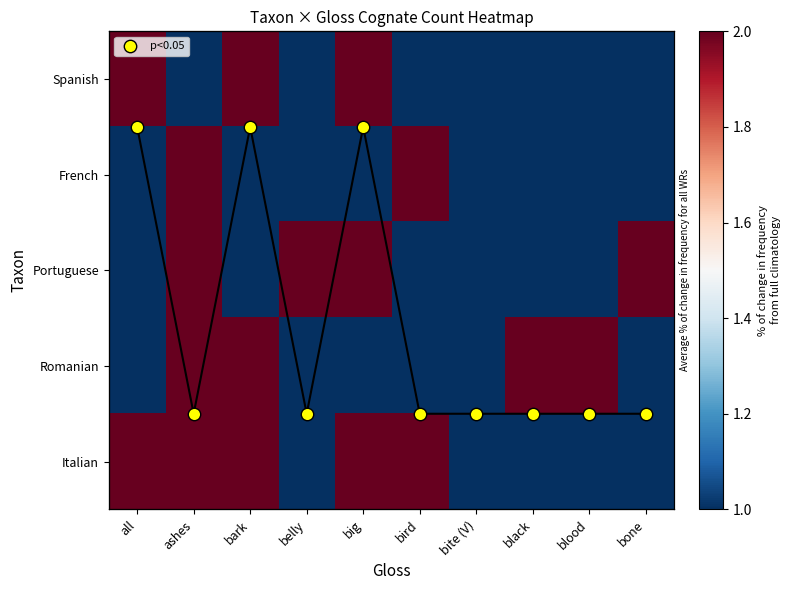

True or false: Spanish has a value of 1.3 at ashes.

False